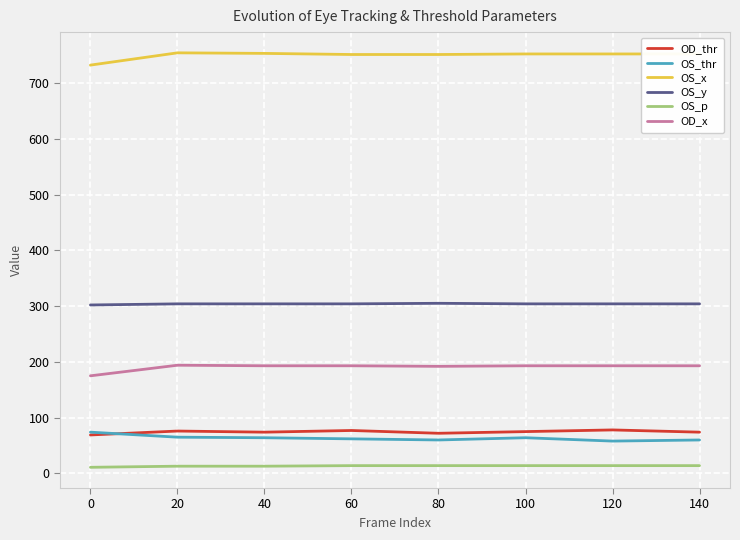

What is the average value of the OS_y series?

304